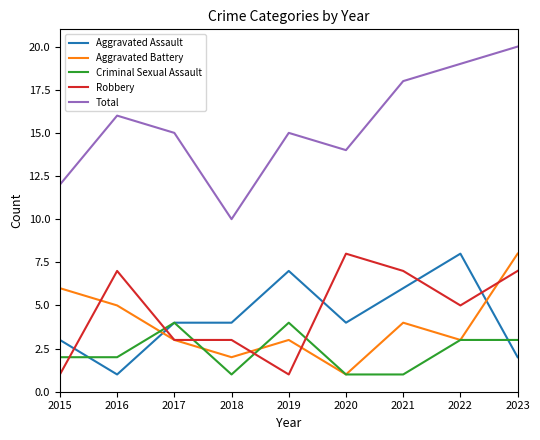

Is the value of Criminal Sexual Assault at 2017 greater than the value of Aggravated Assault at 2021?

No